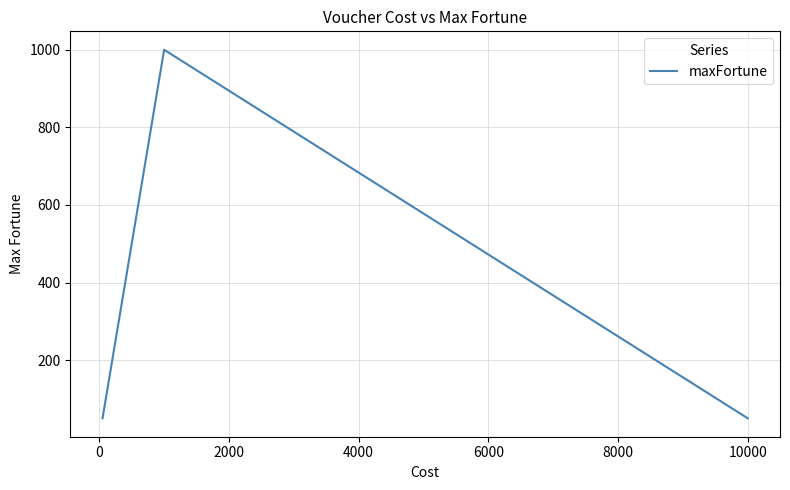

True or false: there are more than 2 points higher than both neighbors.

False